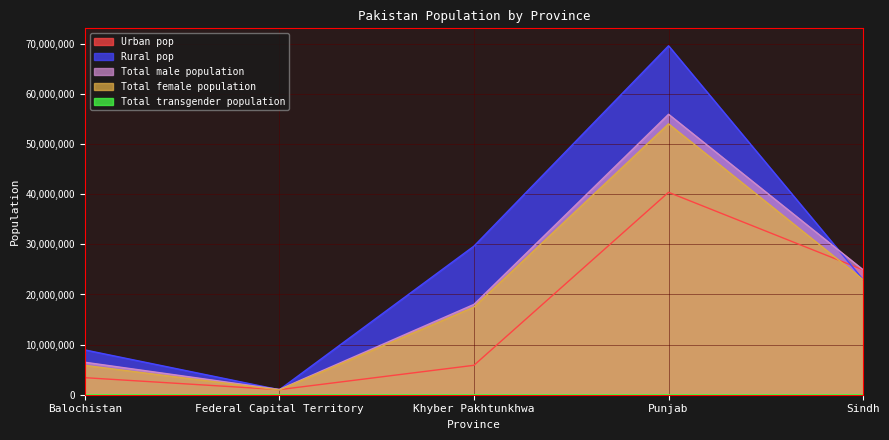

How many interior local valleys does the Rural_pop series have?

1